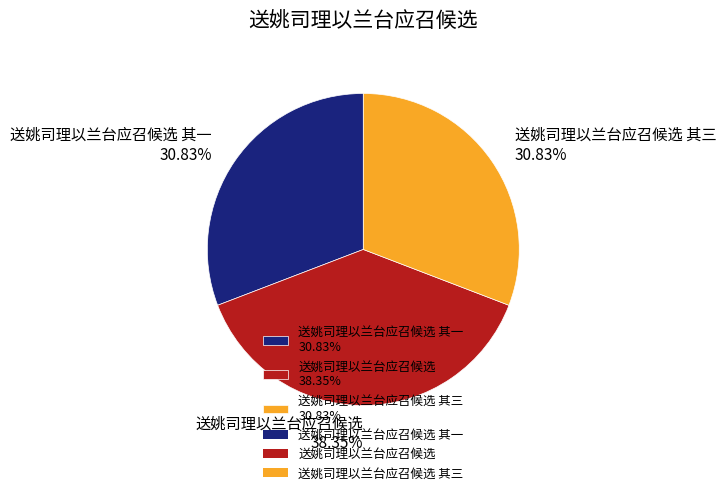

Combined, do 送姚司理以兰台应召候选 其三 30.83% and 送姚司理以兰台应召候选 38.35% account for over 50%?

Yes